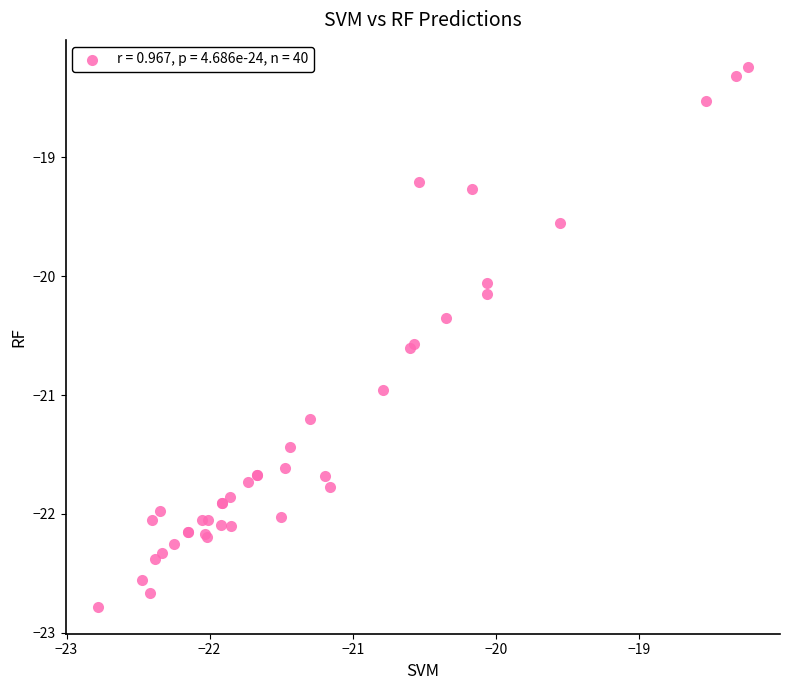

What Y value in the scatter plot is closest to -20?

-20.1